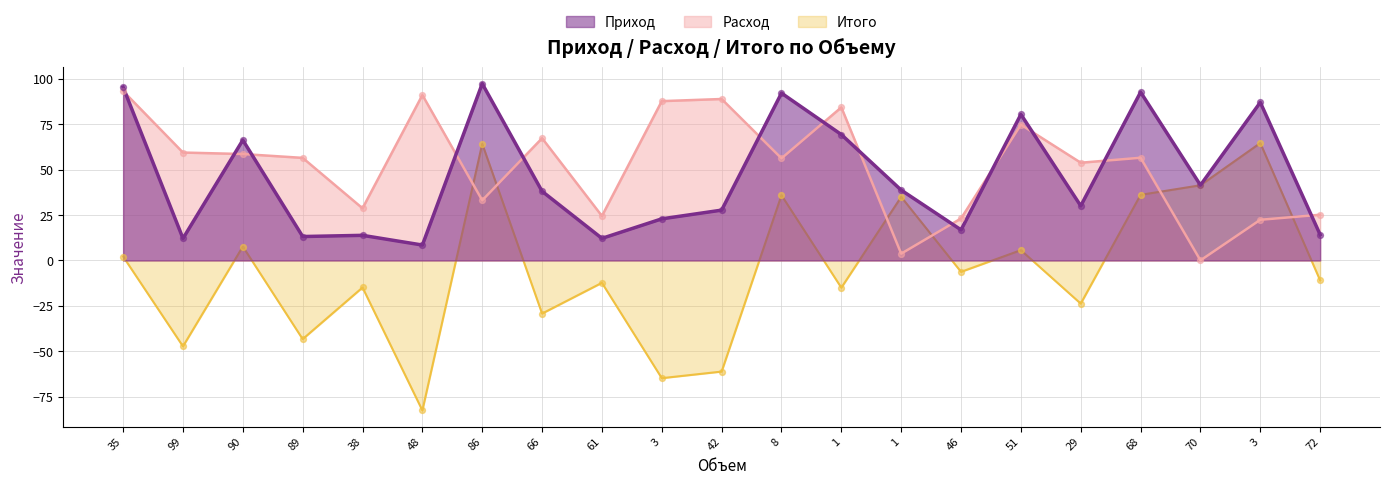

What is the total value across all series at 46?

33.7